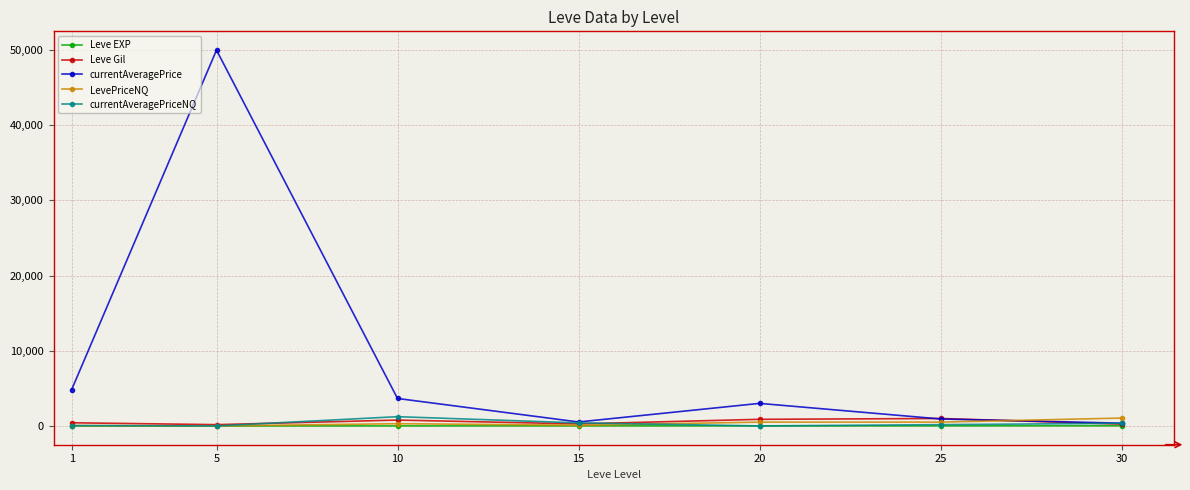

Which series has the widest spread of values?

currentAveragePrice